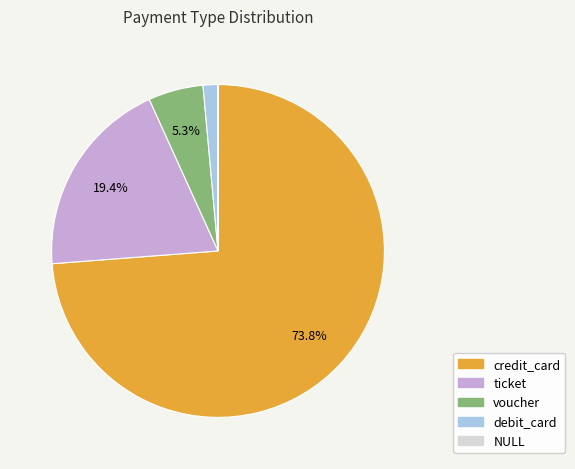

What percentage is NOT represented by voucher?

94.7%